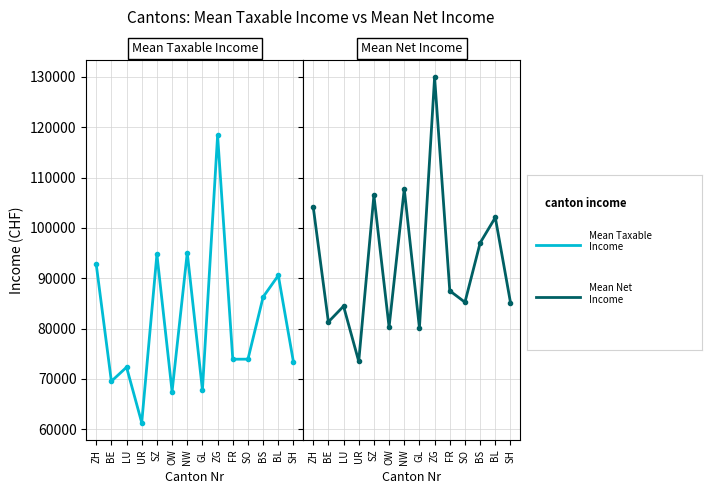

Which series has the largest range (max minus min)?

Mean Taxable Income